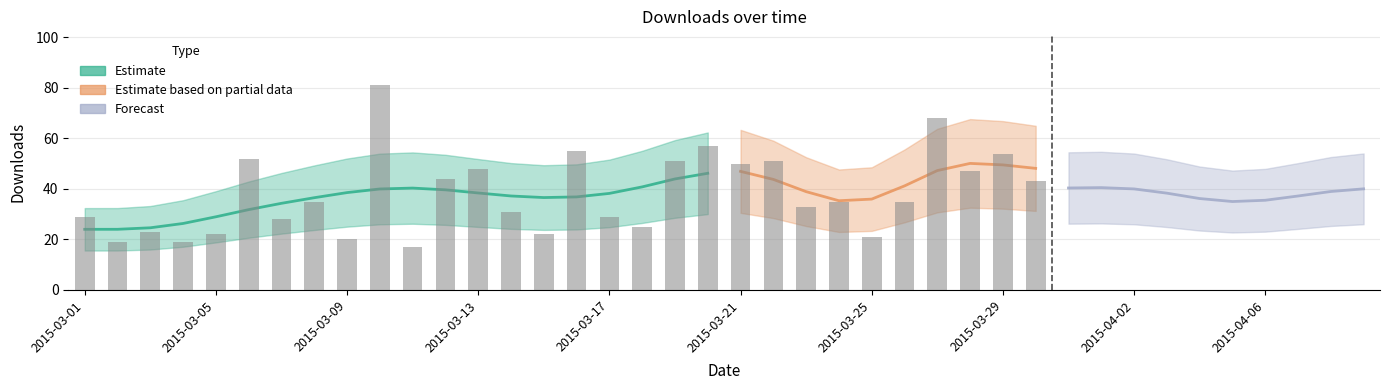

List the labels in order of value, smallest first.

2015-03-11, 2015-03-02, 2015-03-04, 2015-04-05, 2015-03-09, 2015-03-25, 2015-03-05, 2015-03-15, 2015-03-03, 2015-03-18, 2015-03-07, 2015-03-01, 2015-03-17, 2015-04-08, 2015-04-01, 2015-03-14, 2015-04-04, 2015-04-06, 2015-03-23, 2015-03-08, 2015-03-24, 2015-03-26, 2015-03-31, 2015-04-03, 2015-03-30, 2015-03-12, 2015-03-28, 2015-04-09, 2015-03-13, 2015-03-21, 2015-03-19, 2015-03-22, 2015-03-06, 2015-04-07, 2015-03-29, 2015-03-16, 2015-03-20, 2015-04-02, 2015-03-27, 2015-03-10